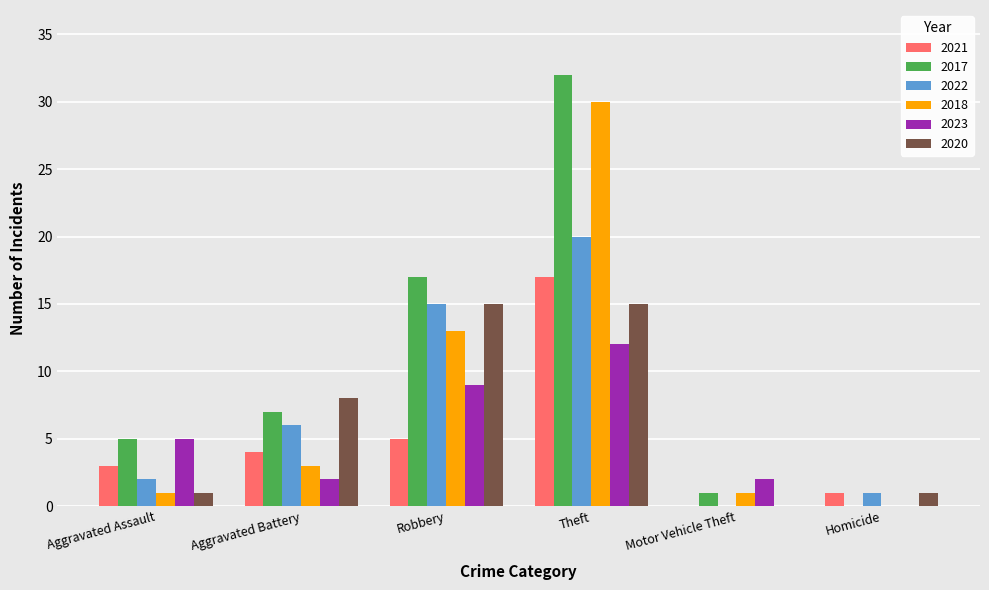

What are all the series names shown in the legend?

2021, 2017, 2022, 2018, 2023, 2020